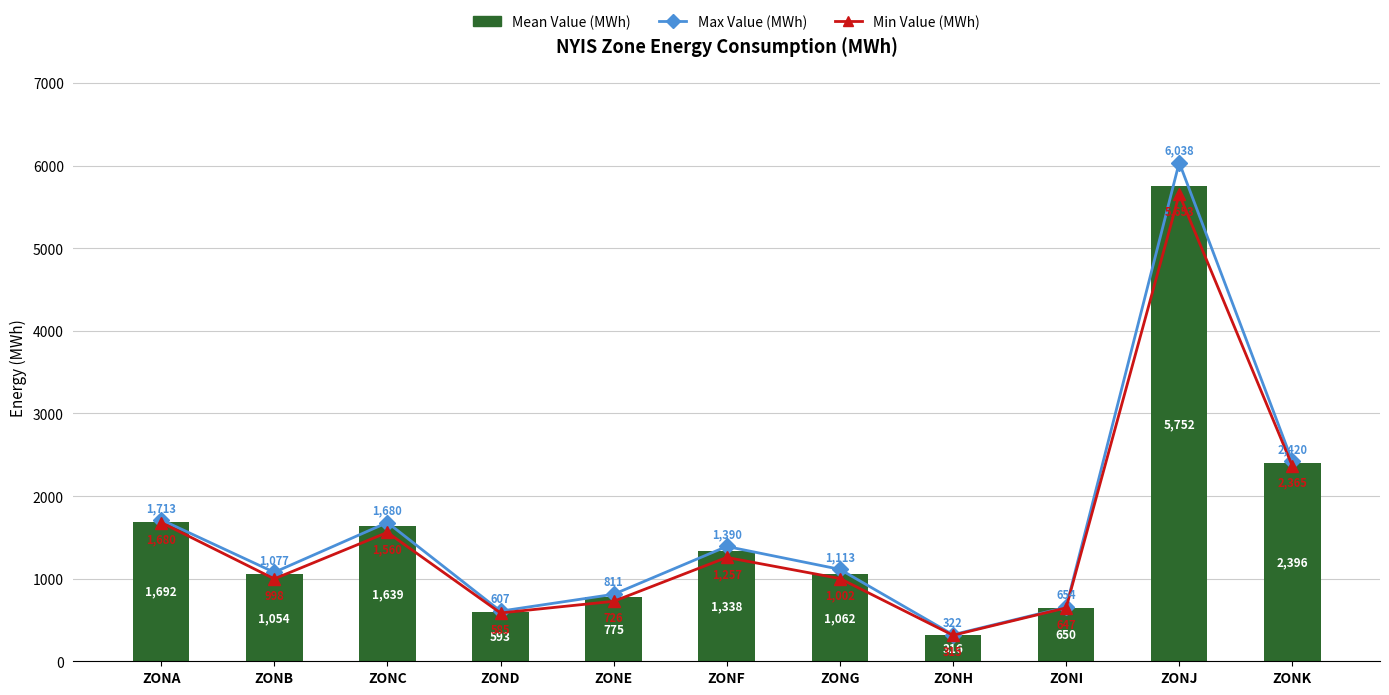

What is the sum of all Mean Value (MWh) values?

17267